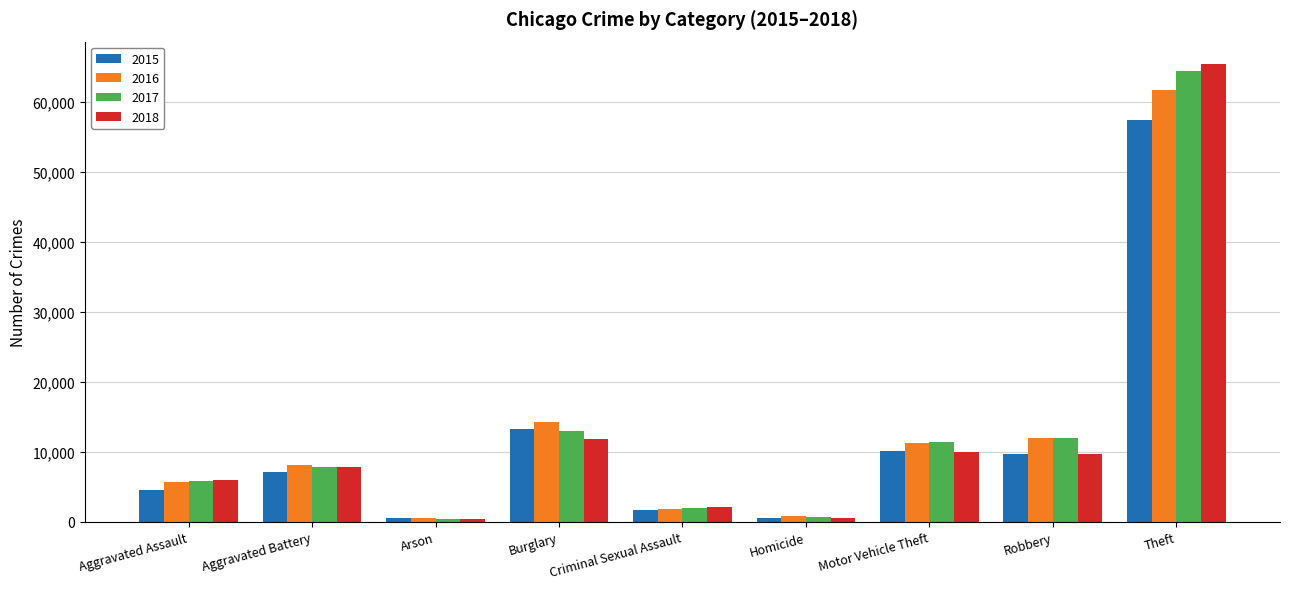

Rank the series by their maximum value, from lowest to highest.

2015, 2016, 2017, 2018